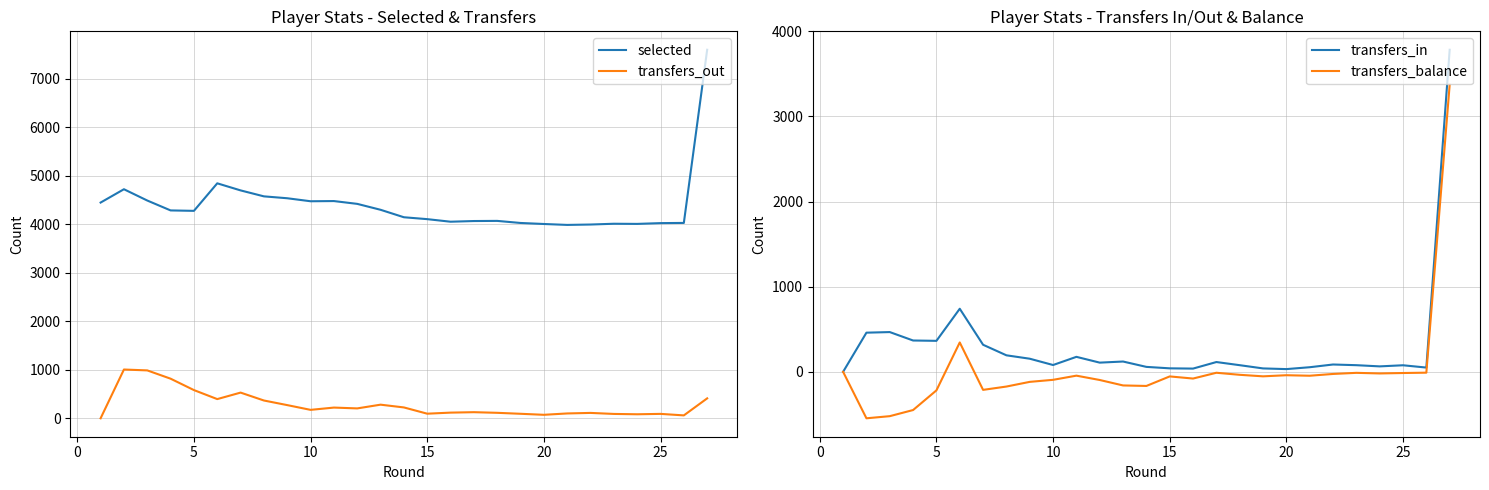

True or false: transfers_out and transfers_balance intersect in this chart.

True